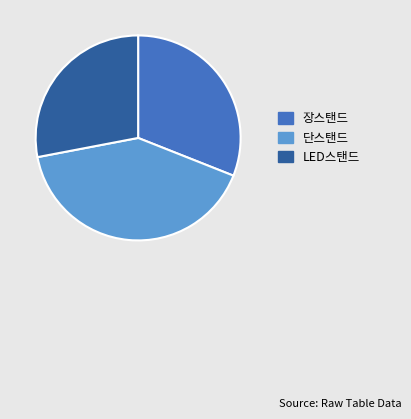

Does any single category account for the majority?

No